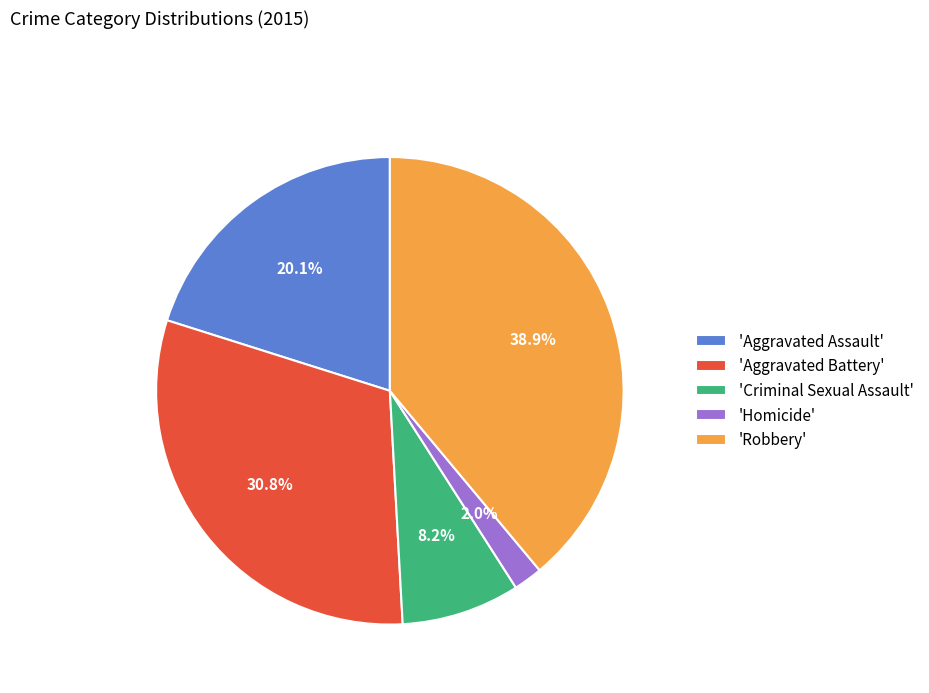

Which slice is the largest?

'Robbery'